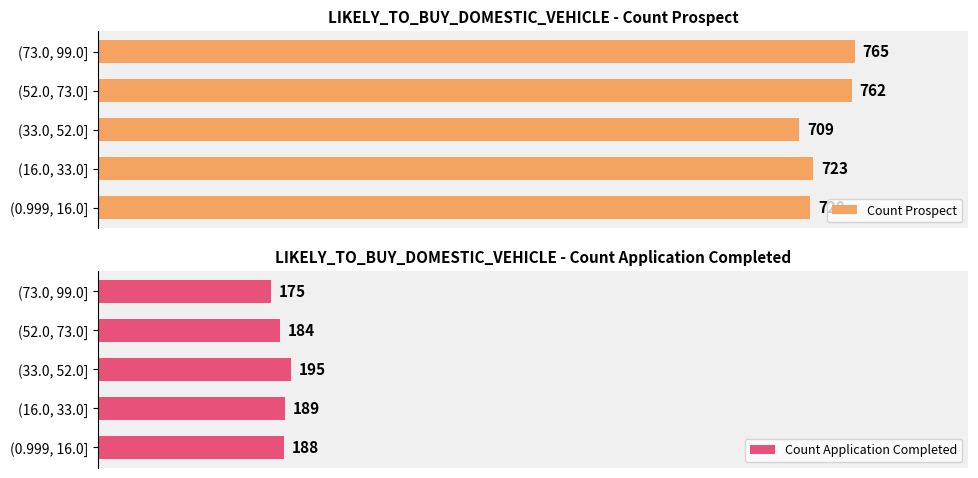

Which has a higher value, (33.0, 52.0] or (52.0, 73.0]?

(52.0, 73.0]